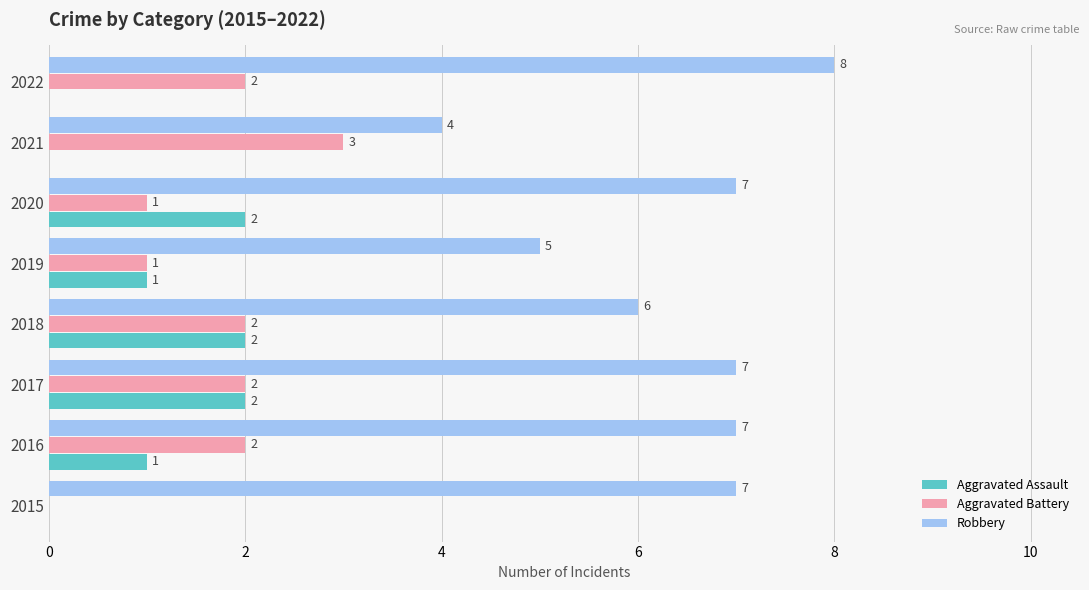

Which series changed the most between 2021 and 2022?

Robbery